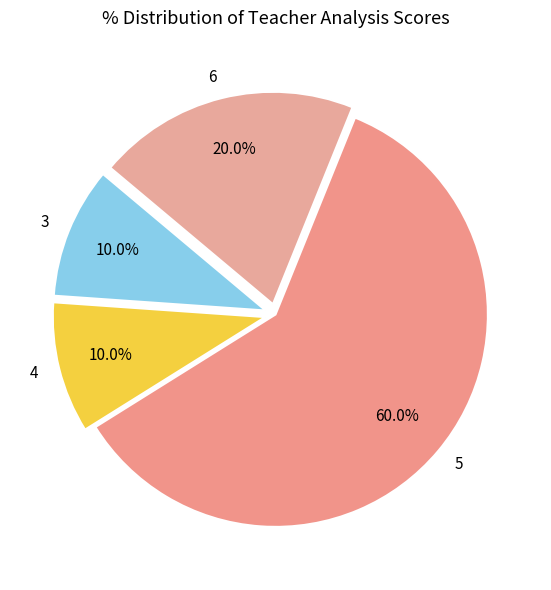

Which slice is the largest?

5